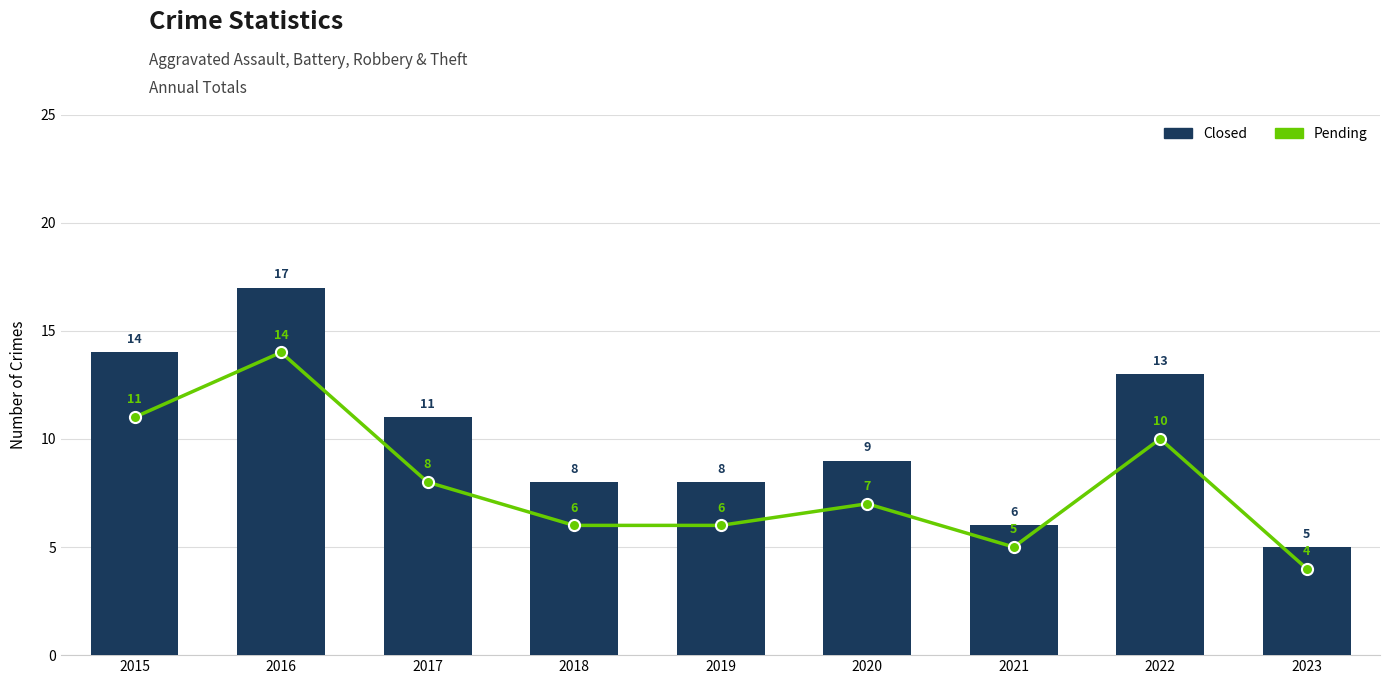

What is the difference between the Closed values at 2015 and 2017?

3